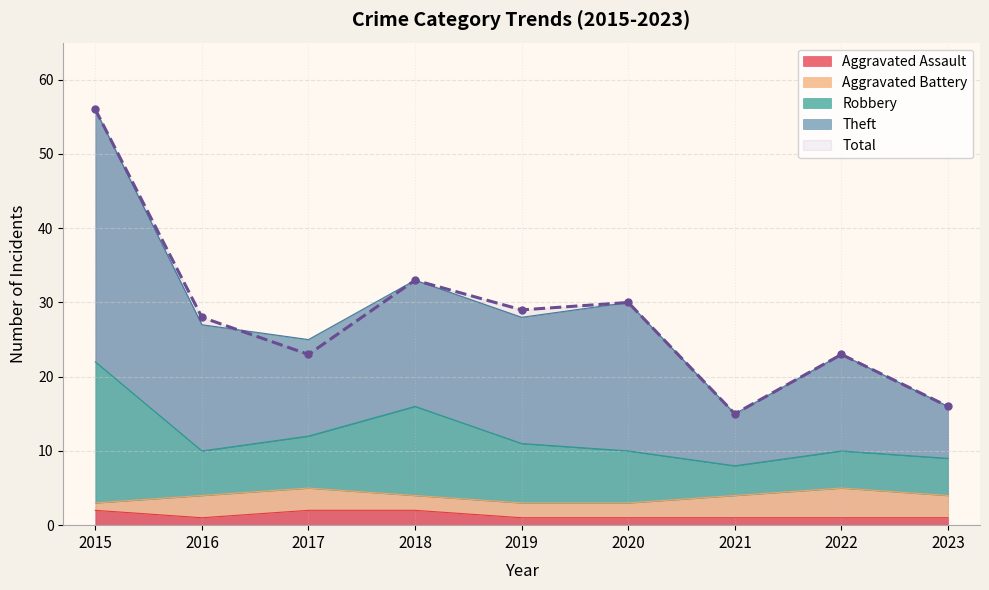

What is the sum of all Aggravated Assault values?

12